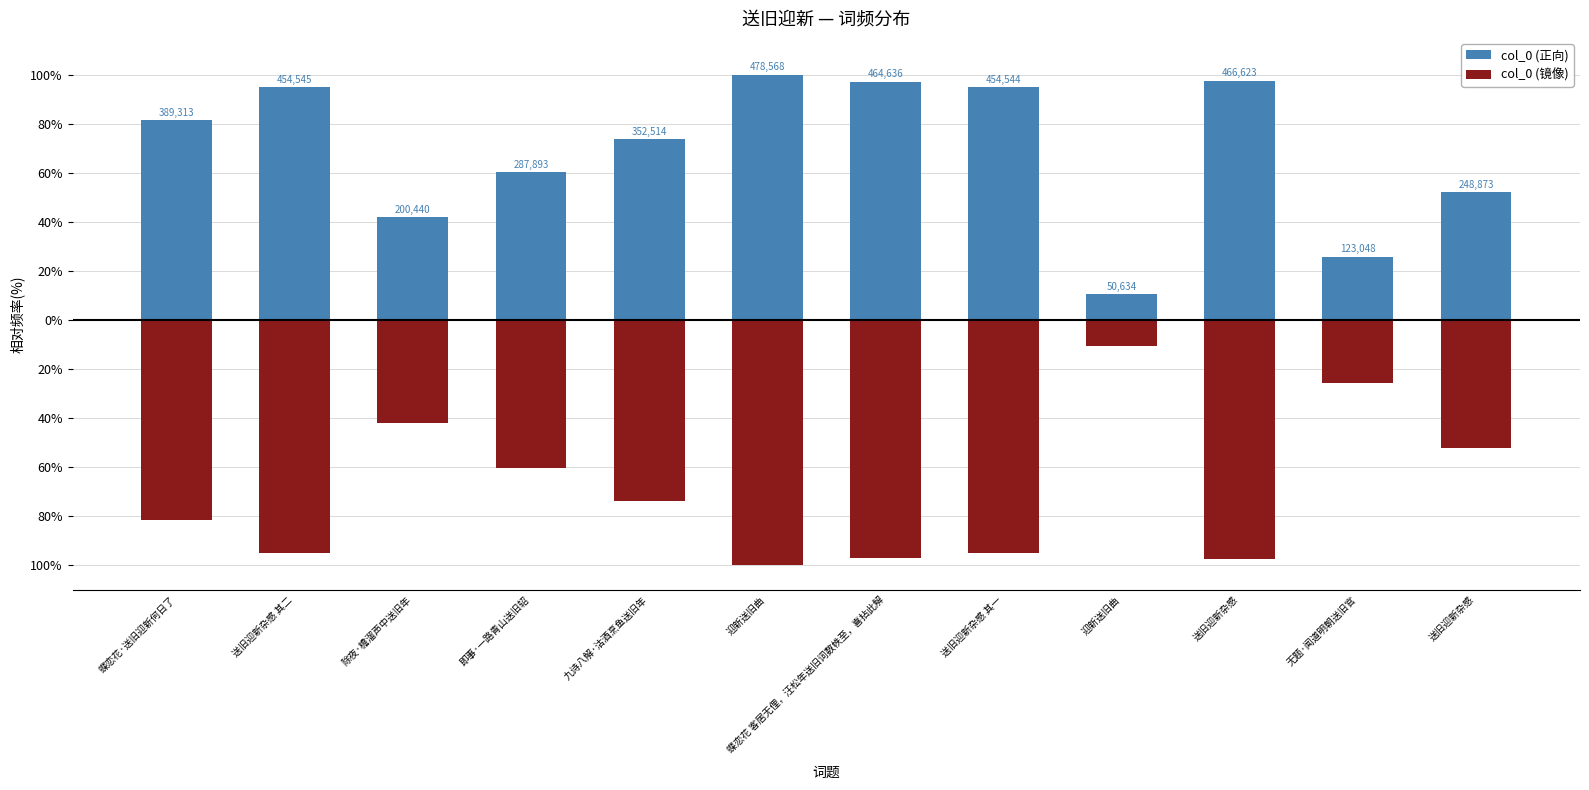

At 送旧迎新杂感 其二, list the series in order from largest to smallest.

col_0 (正向), col_0 (镜像)